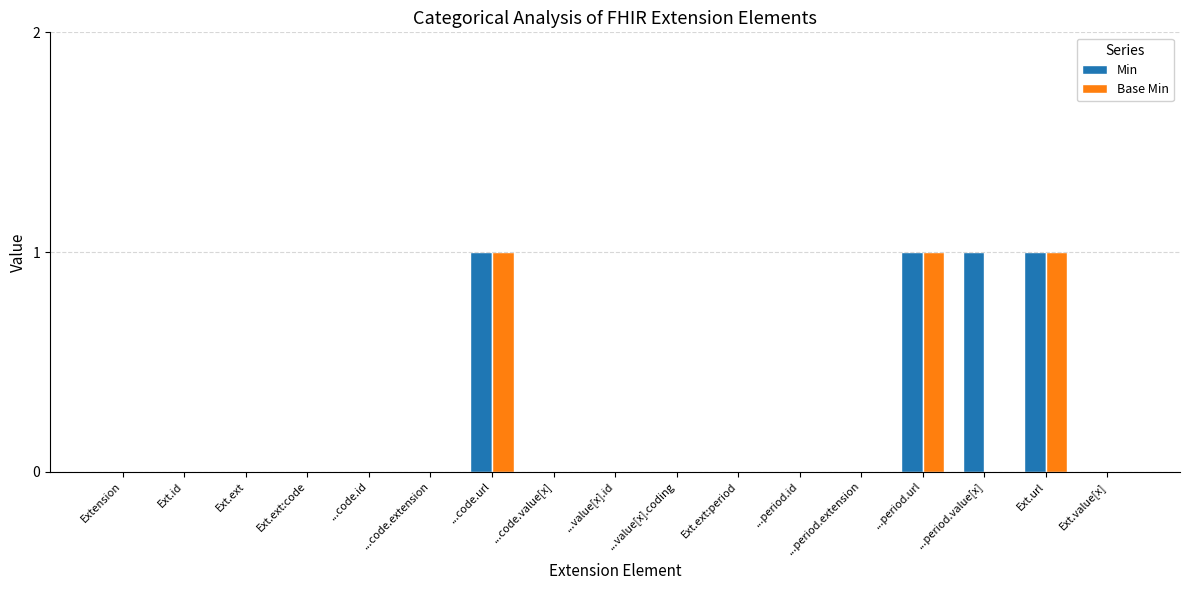

How many groups of bars are there?

17